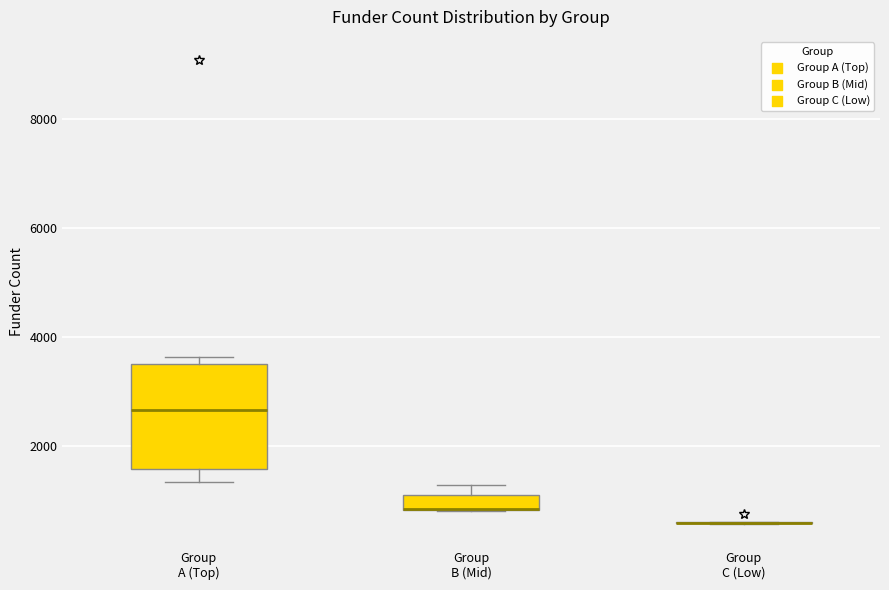

Comparing the boxes themselves (not the whiskers), which one is the tallest?

Group A (Top)